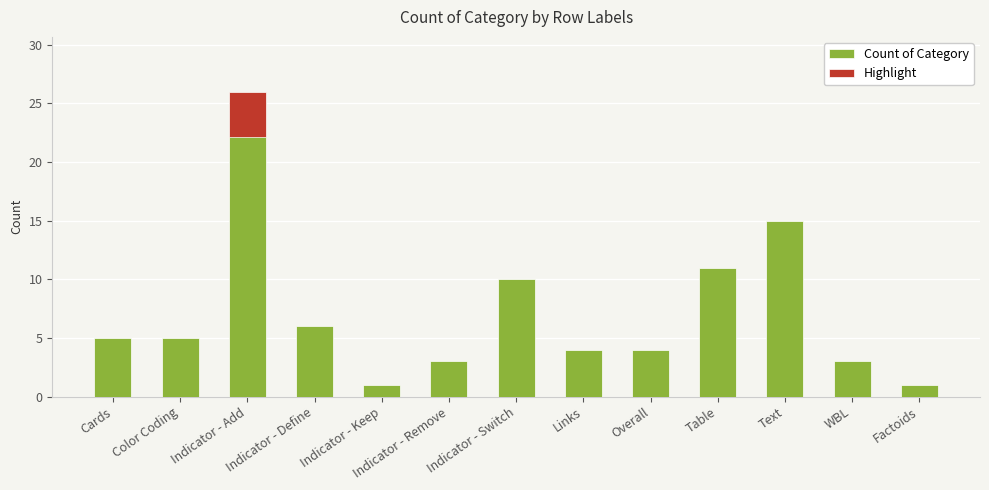

How many values are below 5?

6